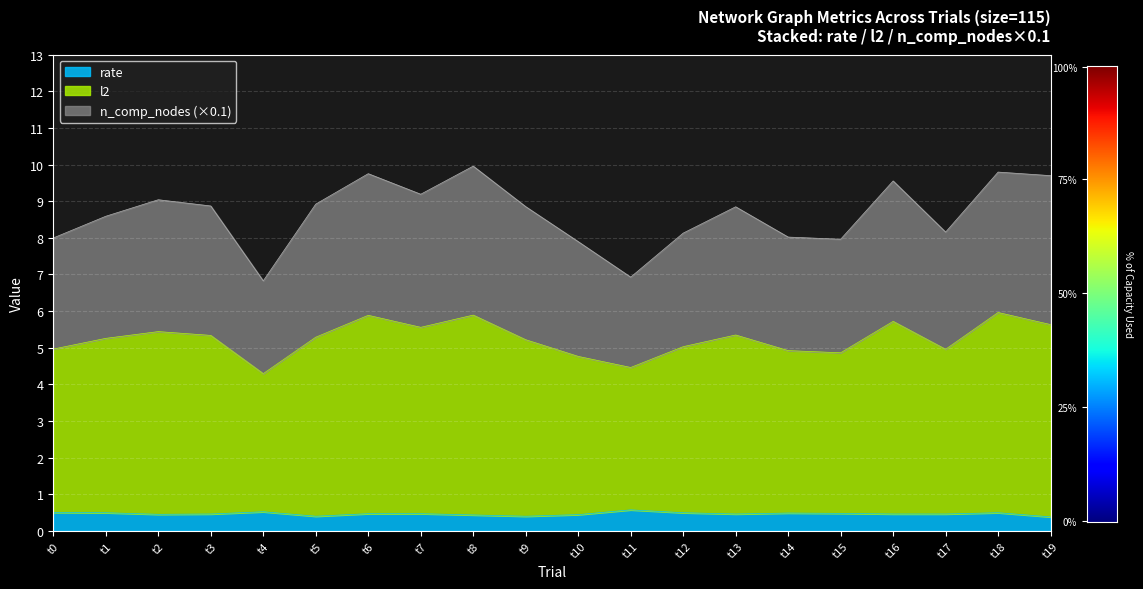

What is the maximum value for rate?

0.6